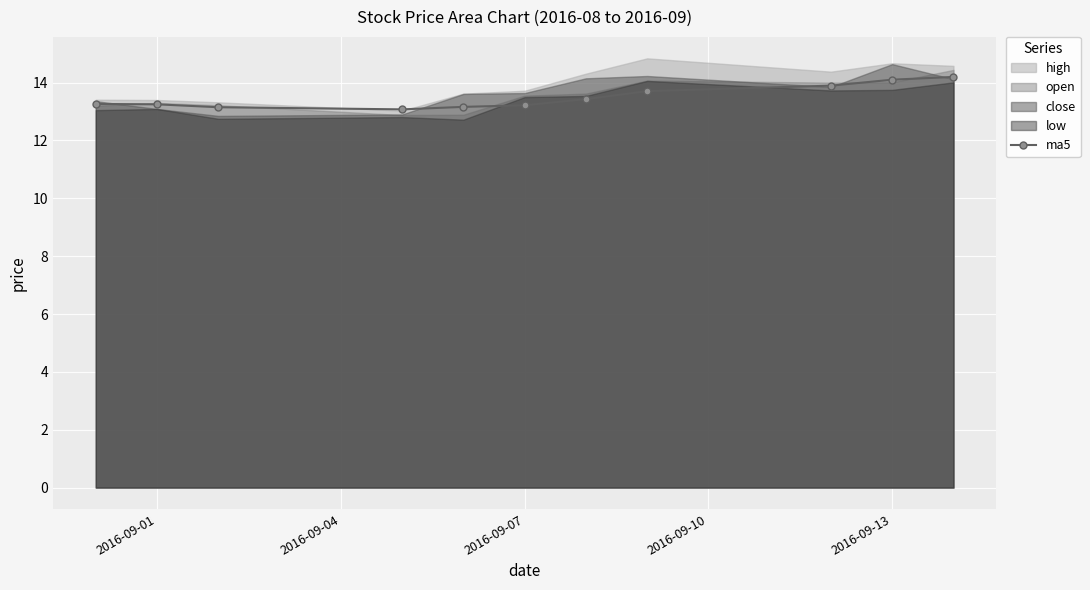

Reading left to right, transcribe all the data shown in this chart.

13.3	13.2	13.2	13.1	13.2	13.2	13.4	13.7	13.9	14.1	14.2